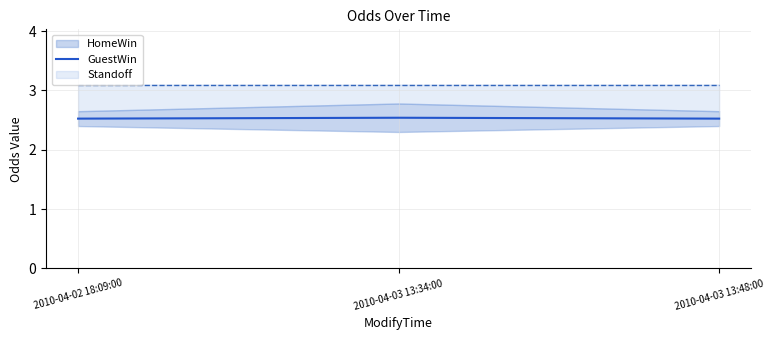

What is the label of the 3rd point from the left?

2010-04-03 13:48:00